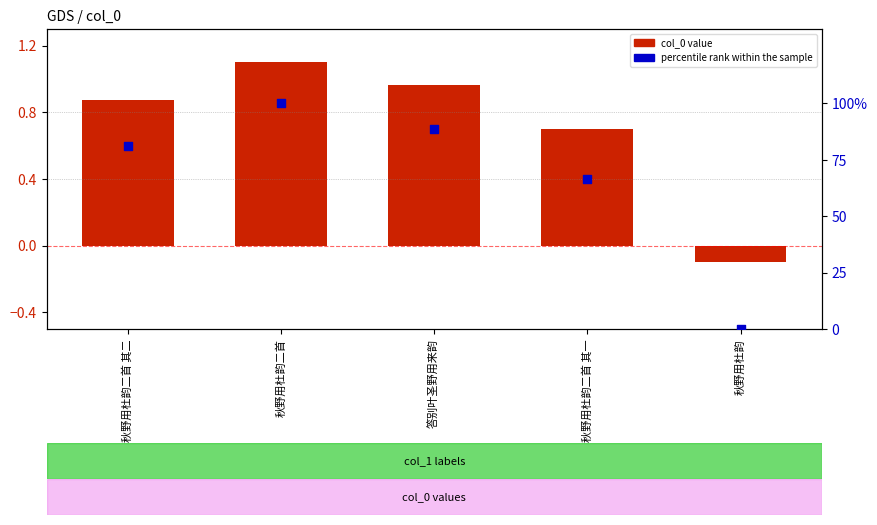

What is the total value across all series at 秋野用杜韵二首 其二?

82.2